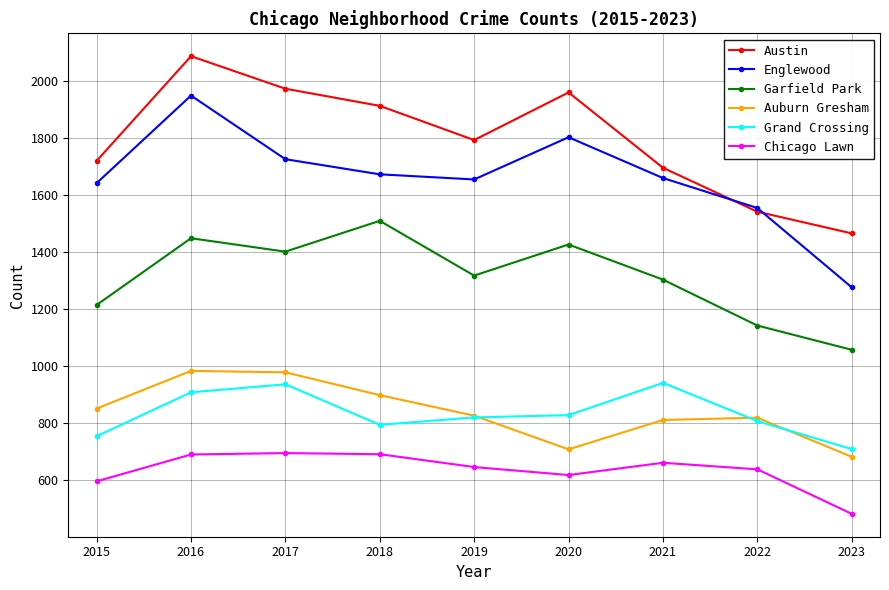

At which label does Garfield Park first exceed 1317?

2016